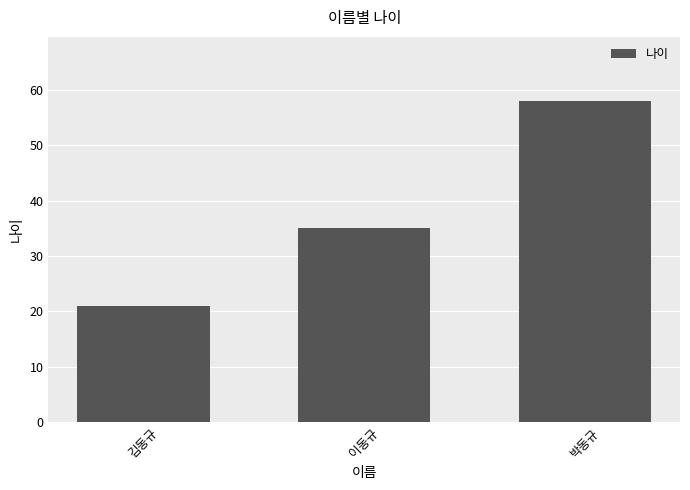

Count the number of data series in this chart.

1